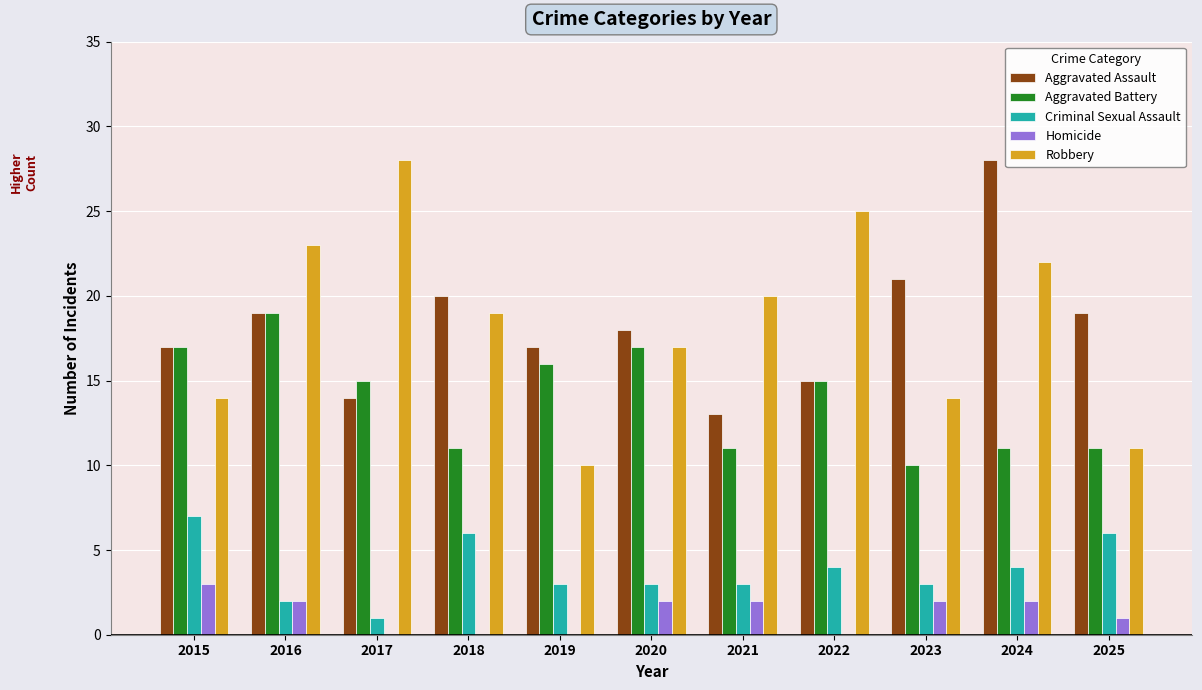

Is the value of Aggravated Assault at 2017 greater than the value of Homicide at 2025?

Yes